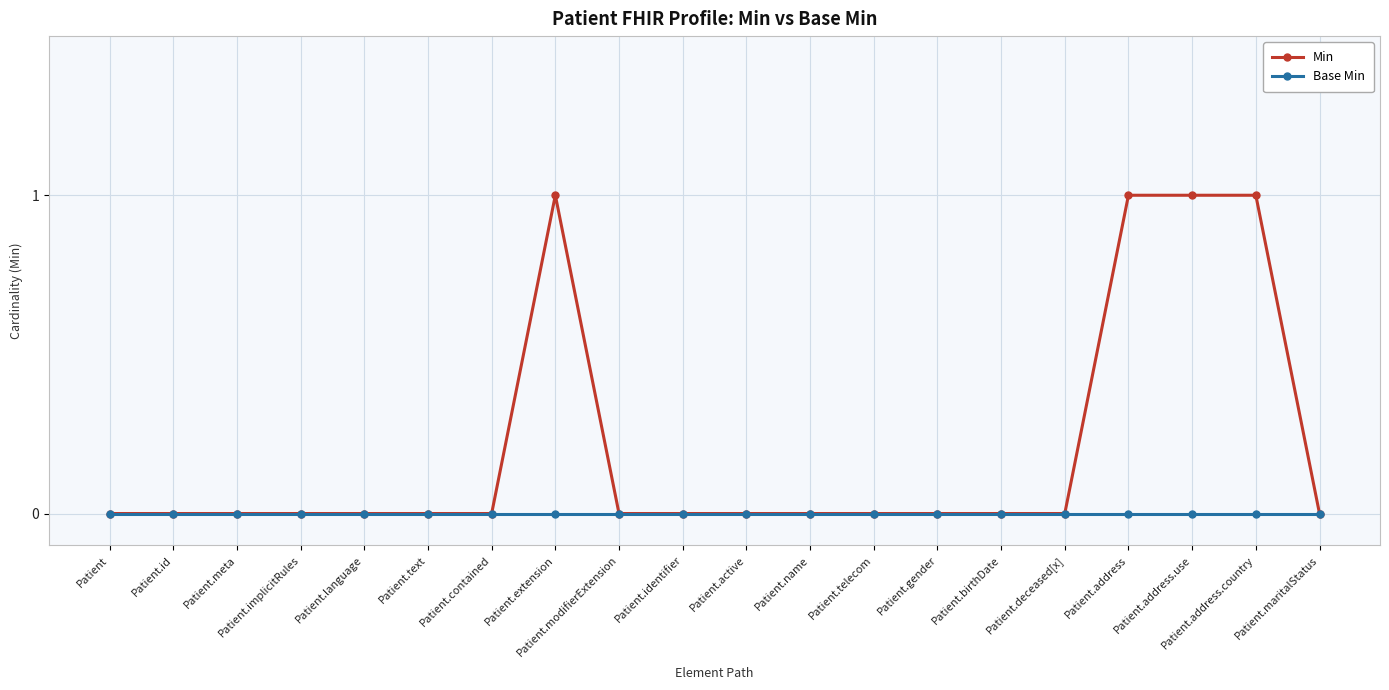

List the series in order of their overall mean, lowest first.

Base Min, Min